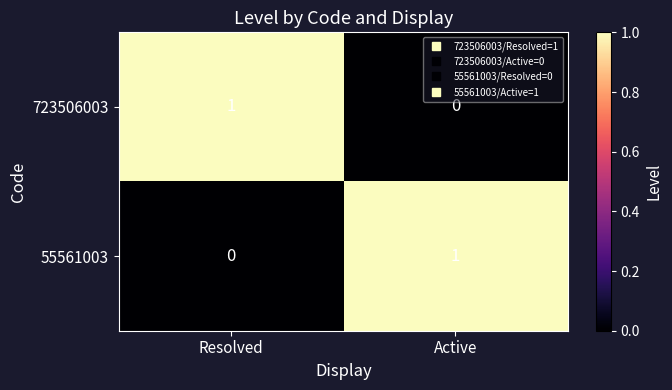

Reading left to right, list all the values displayed in this chart.

723506003: Resolved=1	Active=0
55561003: Resolved=0	Active=1